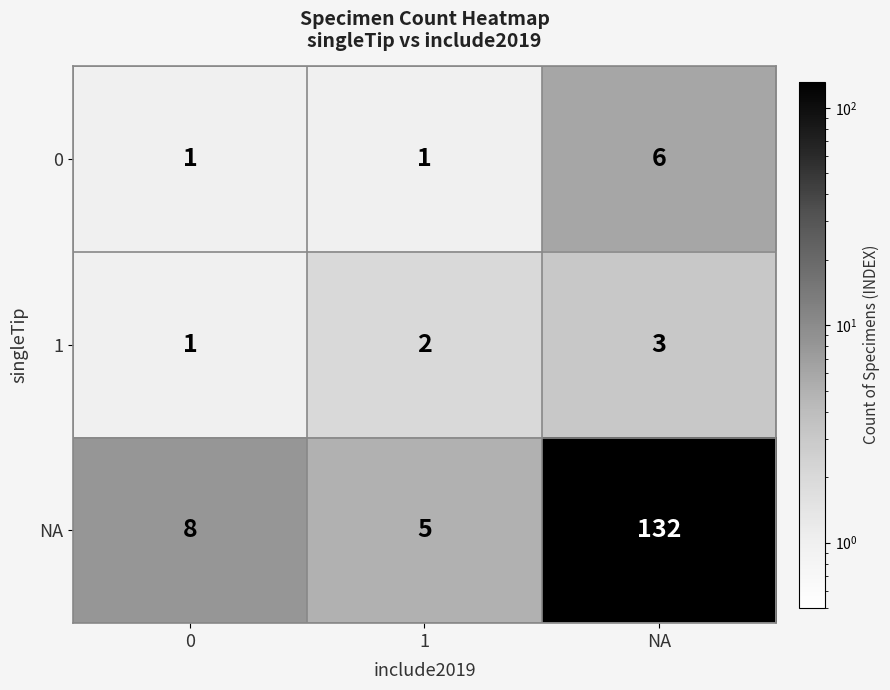

Rank the series by their maximum value, from highest to lowest.

NA, 0, 1